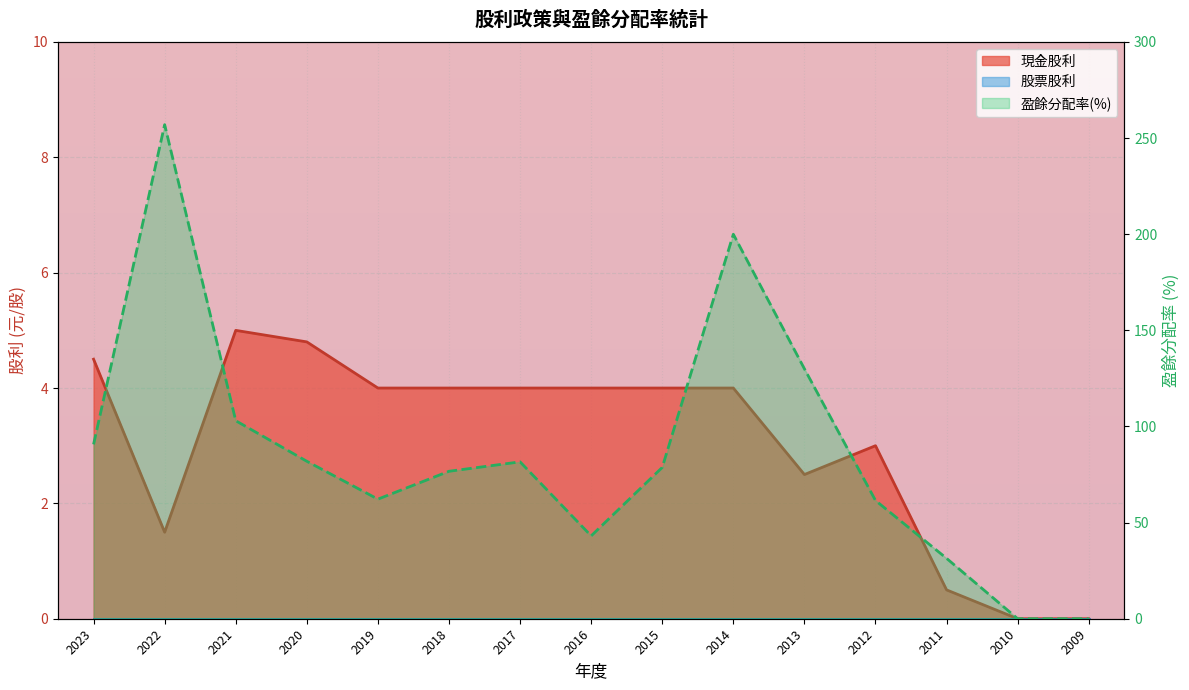

Which series has the largest total across all categories?

盈餘分配率(%)